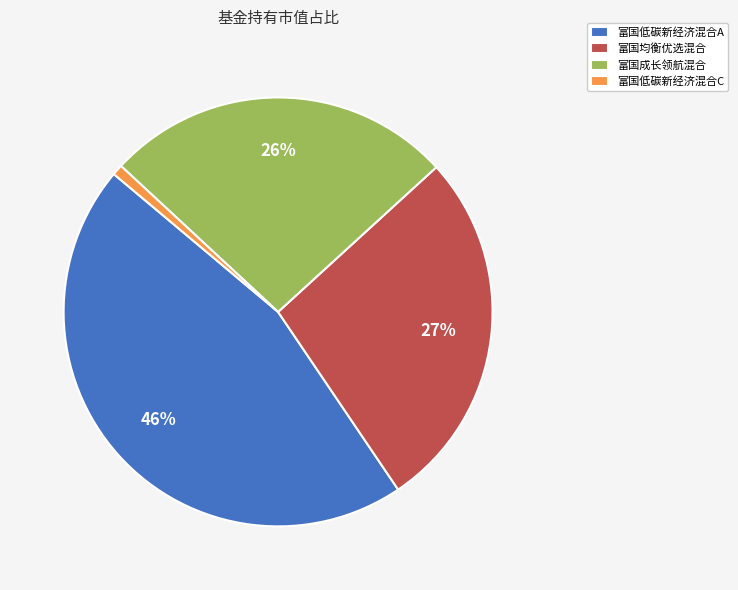

Which category has the smallest portion of the pie?

富国低碳新经济混合C